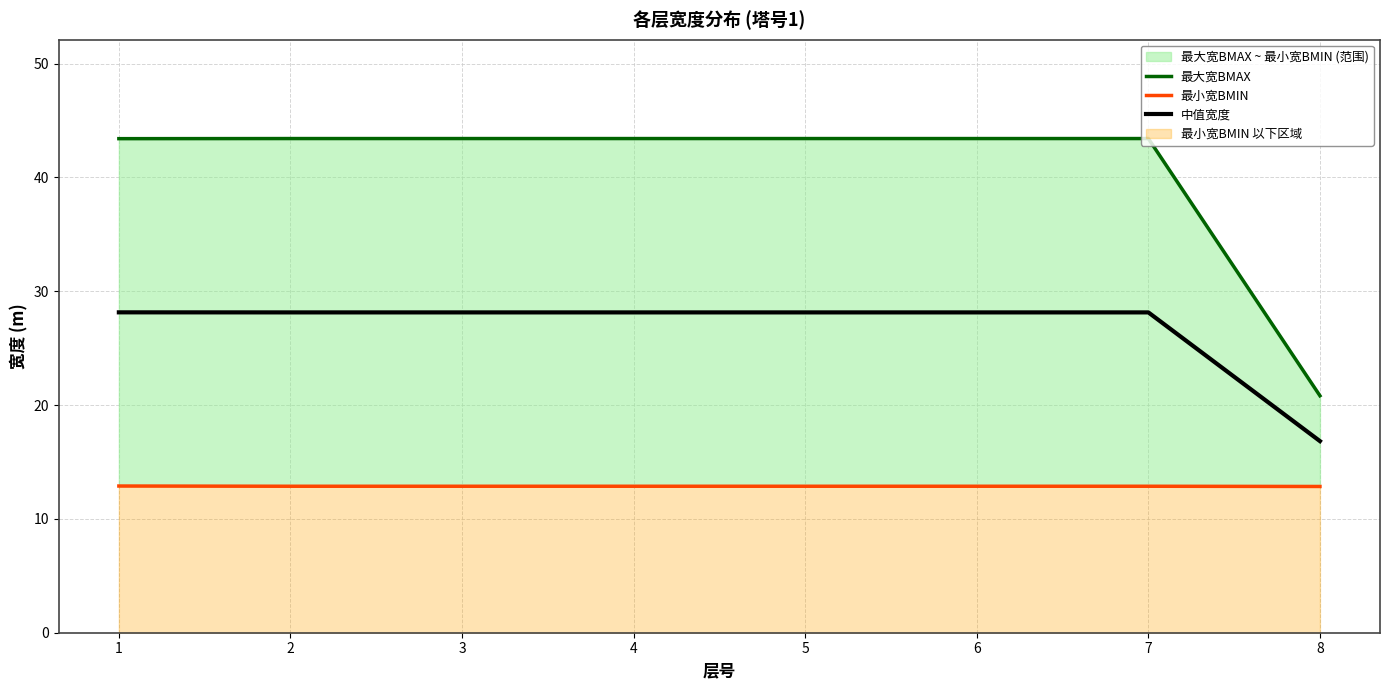

The value of 最大宽BMAX at 5 is 71.2. True or false?

False